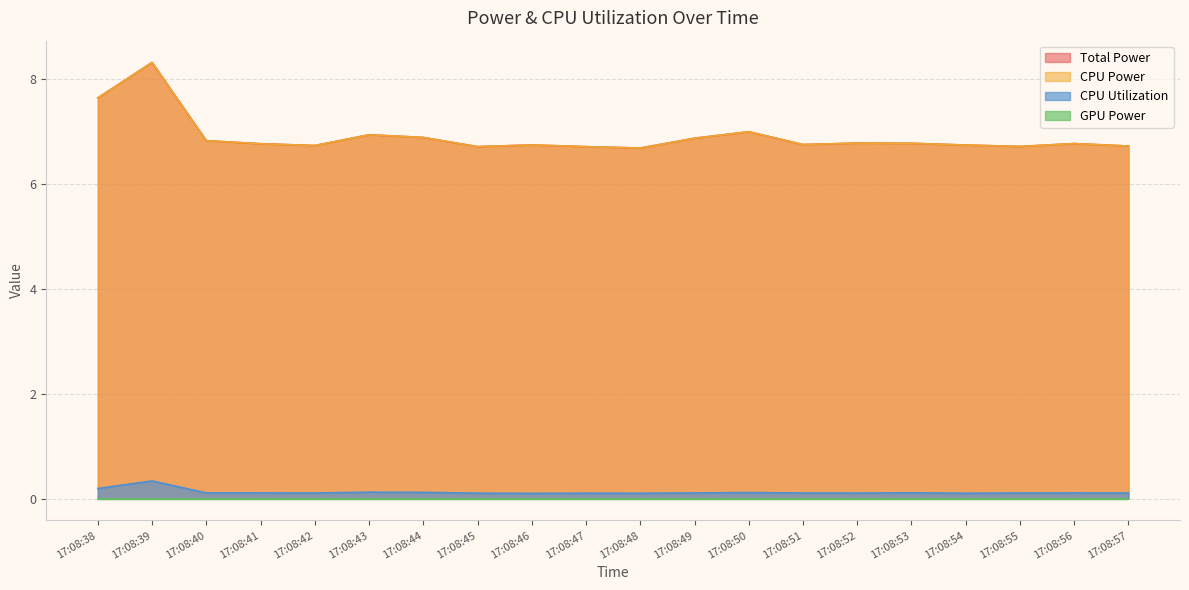

True or false: CPU Utilization and Total Power intersect in this chart.

False